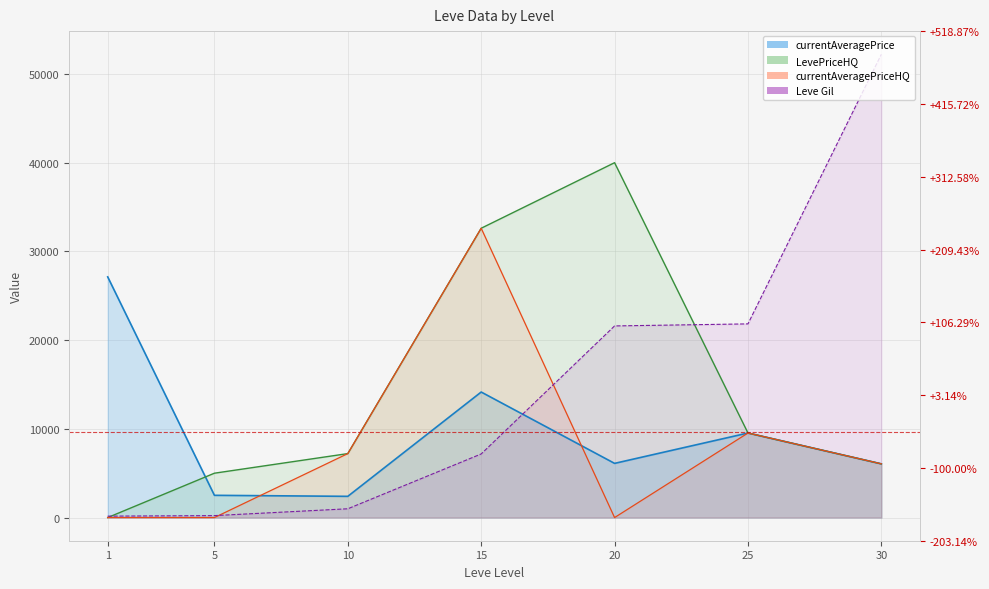

Reading left to right, extract all data points from this chart.

Leve Gil: 160	220	990	7170	21600	21830	52220
currentAveragePrice: 27128	2507	2392	14149	6107	9530	6053
LevePriceHQ: 0	5000	7210	32611	40000	9530	6053
currentAveragePriceHQ: 0	0	7210	32611	0	9530	6053